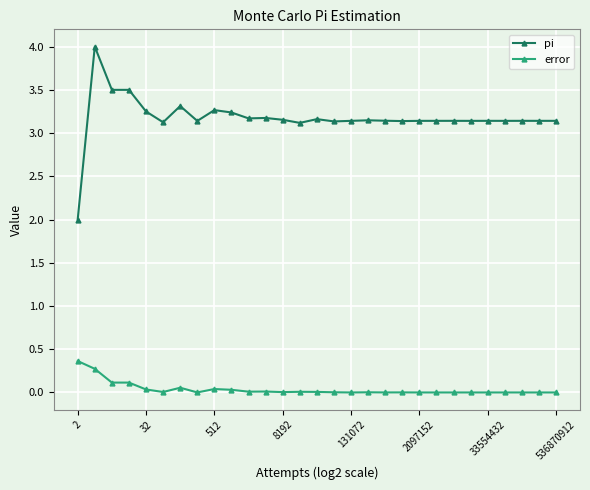

Which series has the largest total across all categories?

pi